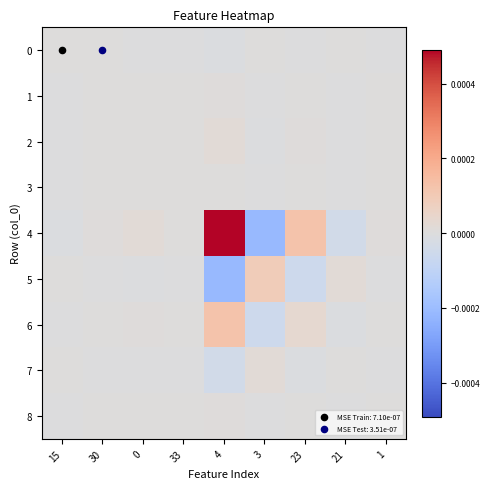

At which category is the sum across all series the highest?

4